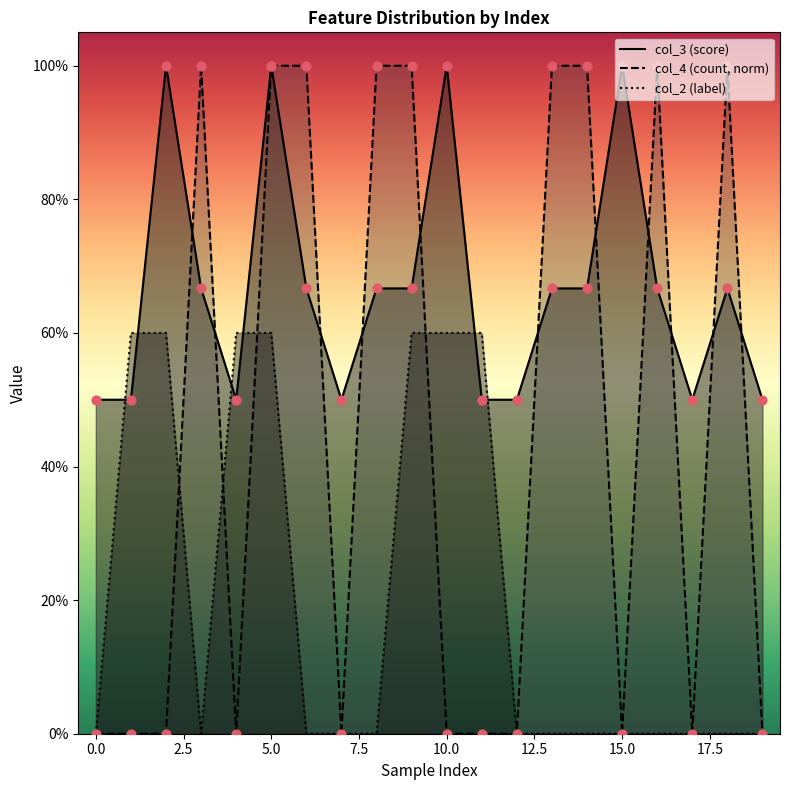

At which category is the sum across all series the highest?

5